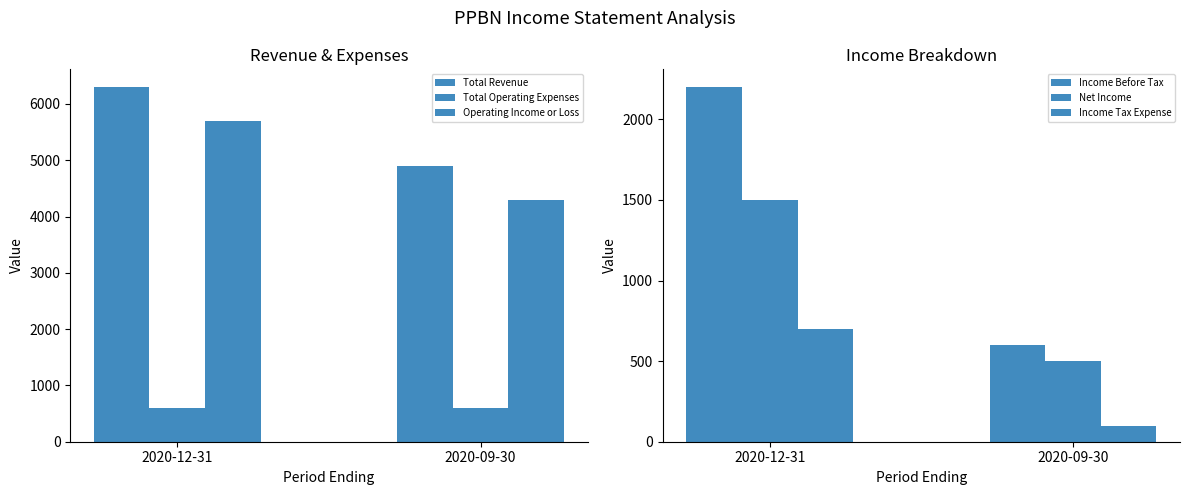

What is the total value across all series at 2020-09-30?

11000